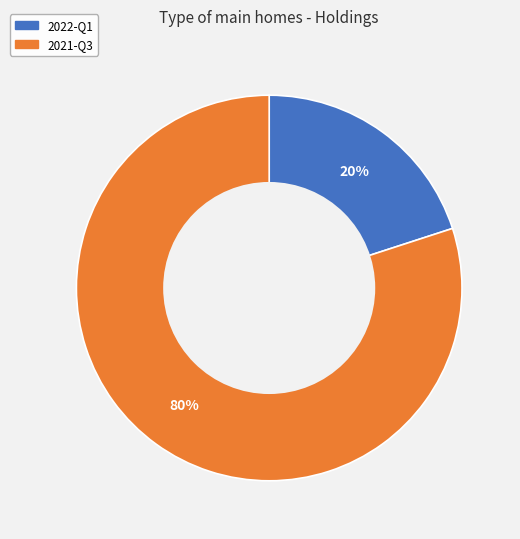

How many slices are in this pie chart?

2